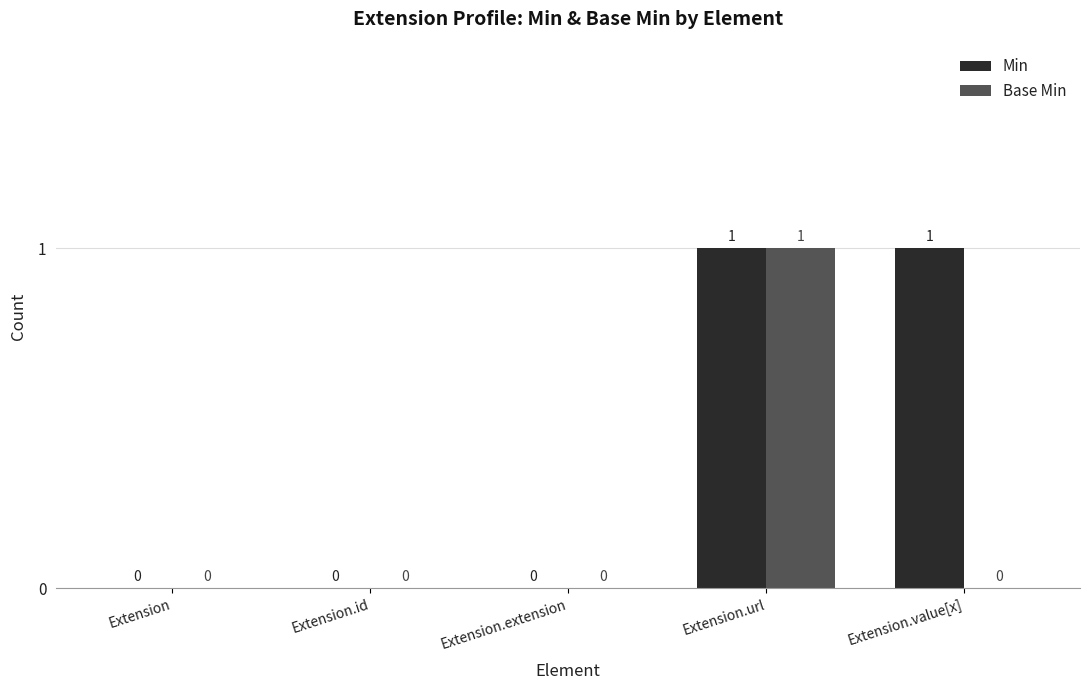

Which series has the largest total across all categories?

Min